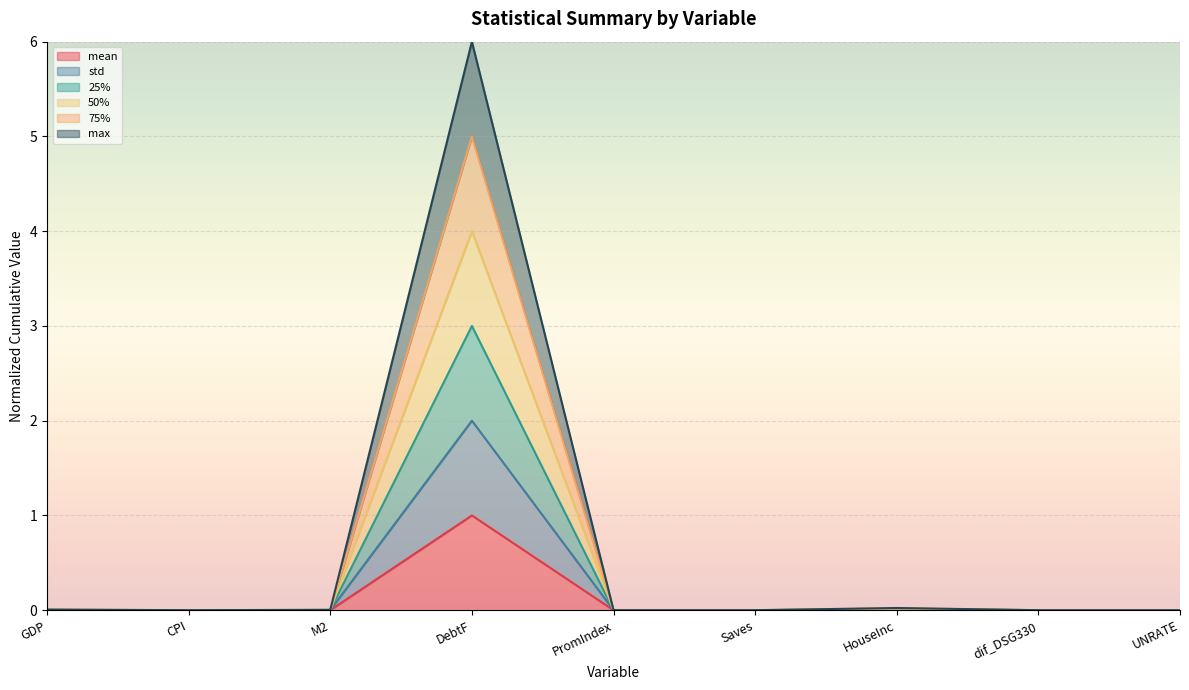

The value of 75% at DebtF is 1.4. True or false?

False